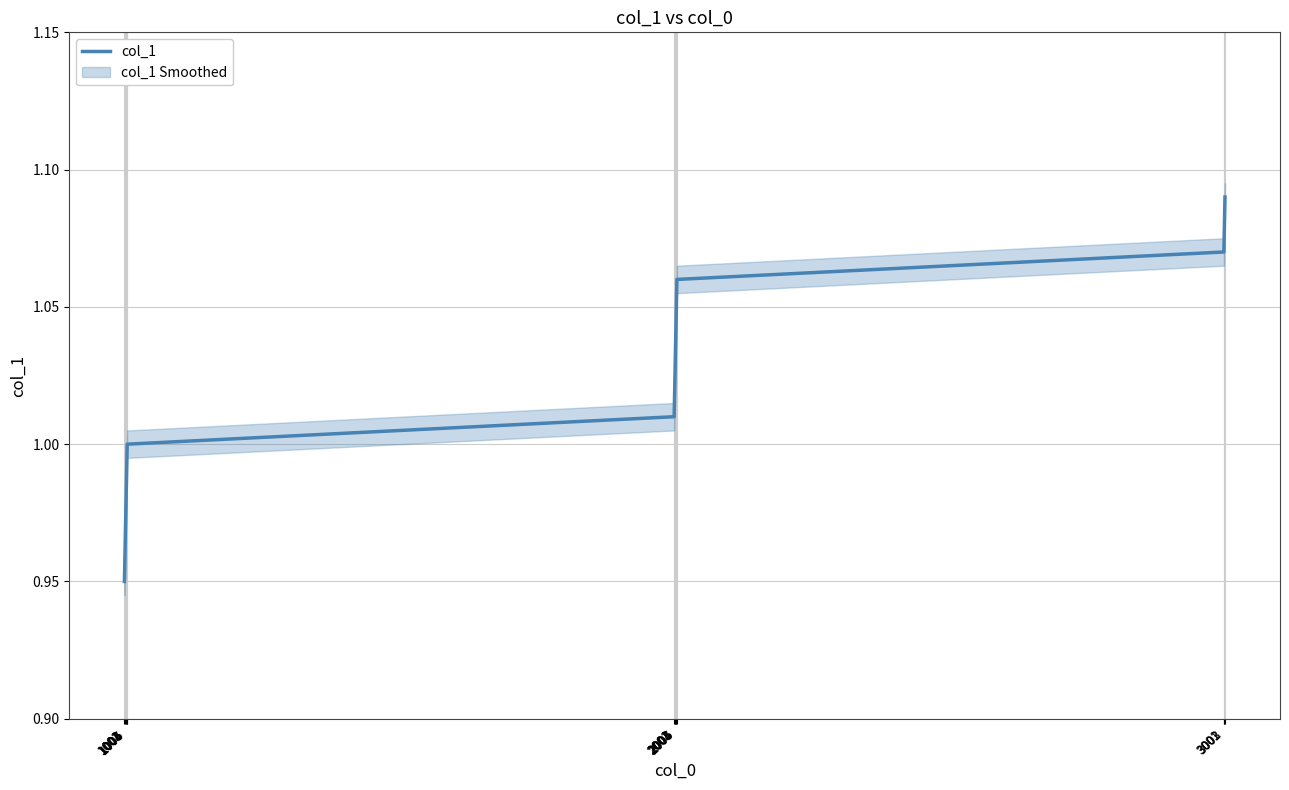

The value at 1003 is 1.0. True or false?

True